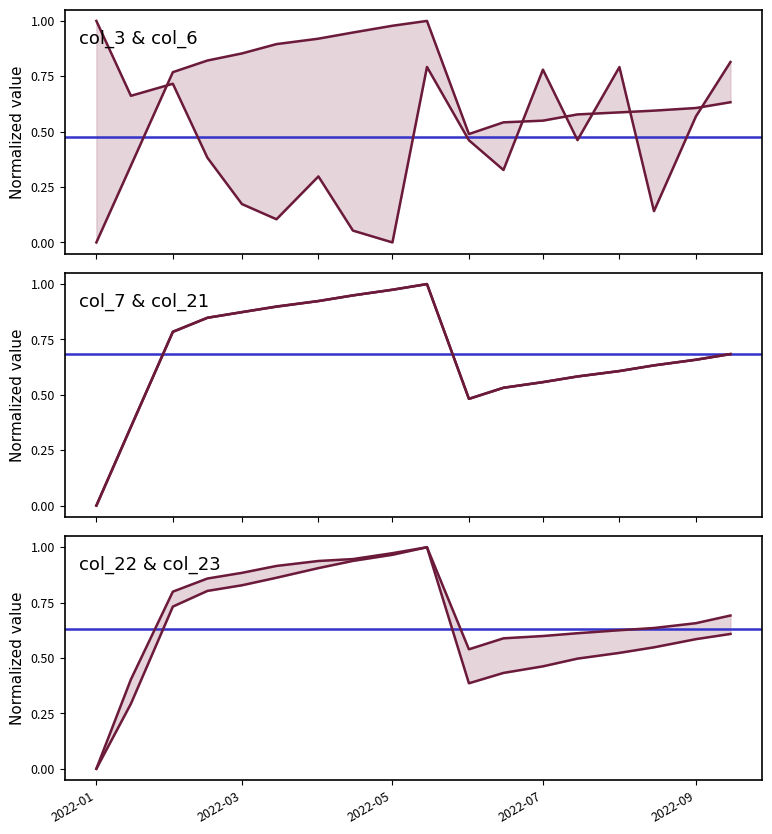

Which series has the largest range (max minus min)?

col_3